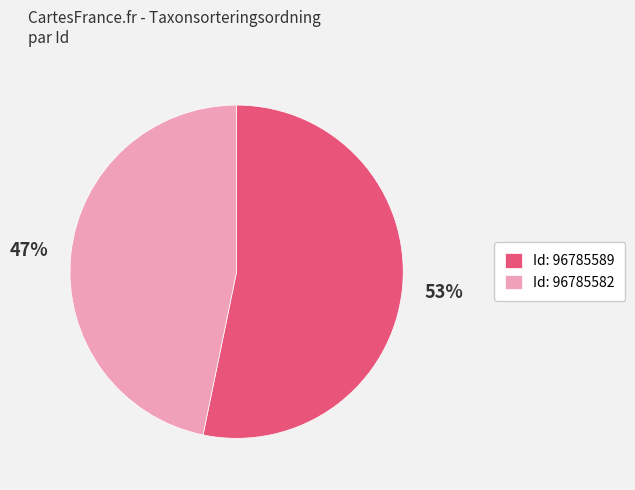

To the nearest percent, what is the difference between the largest and smallest slice percentages?

6%